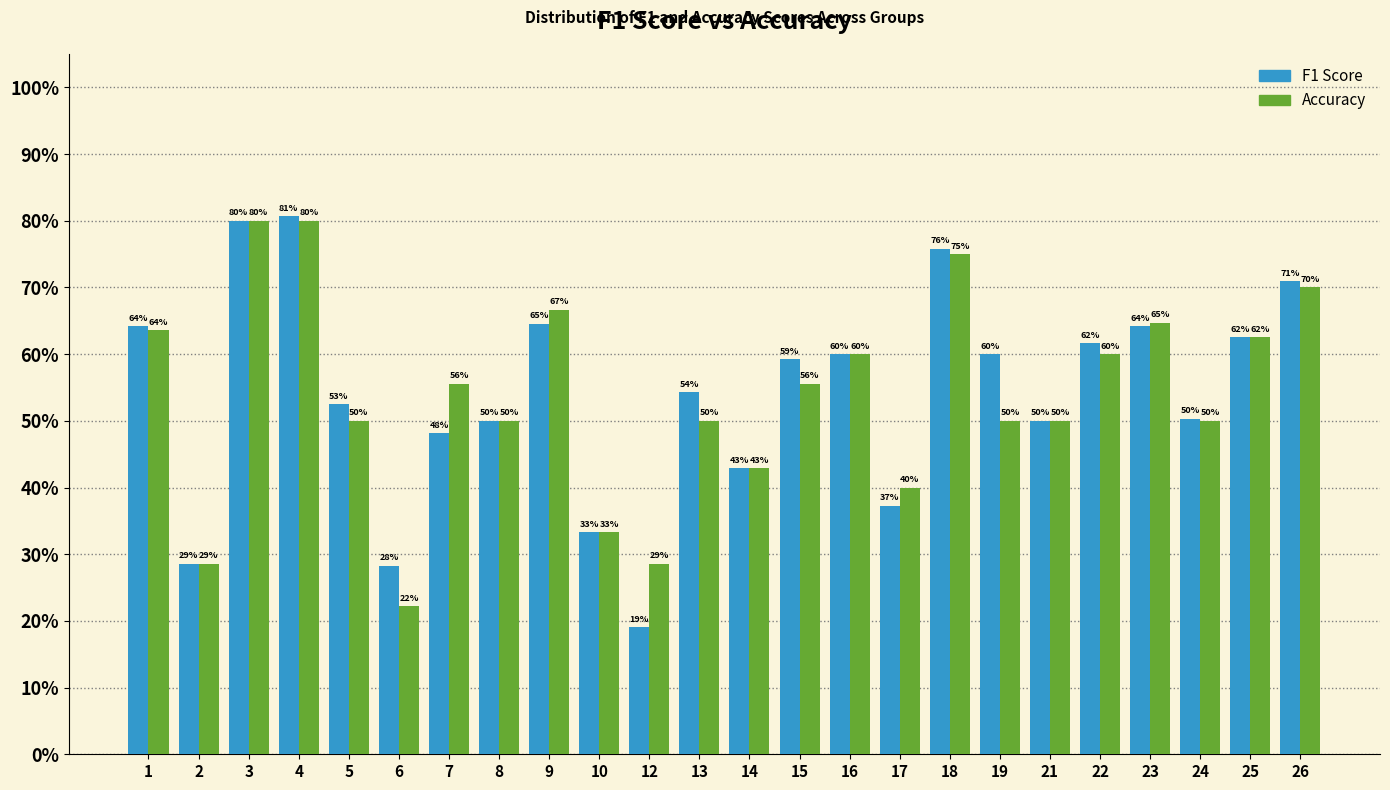

Are the bars grouped side by side (vs. stacked)?

Yes